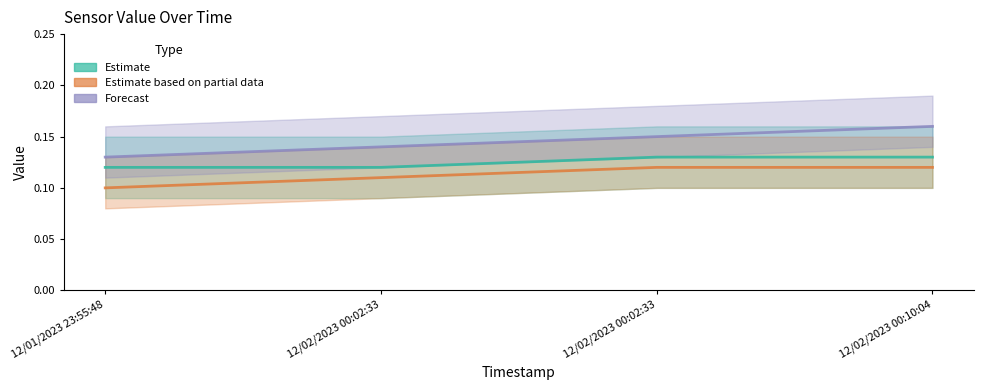

True or false: Estimate and Forecast intersect in this chart.

False